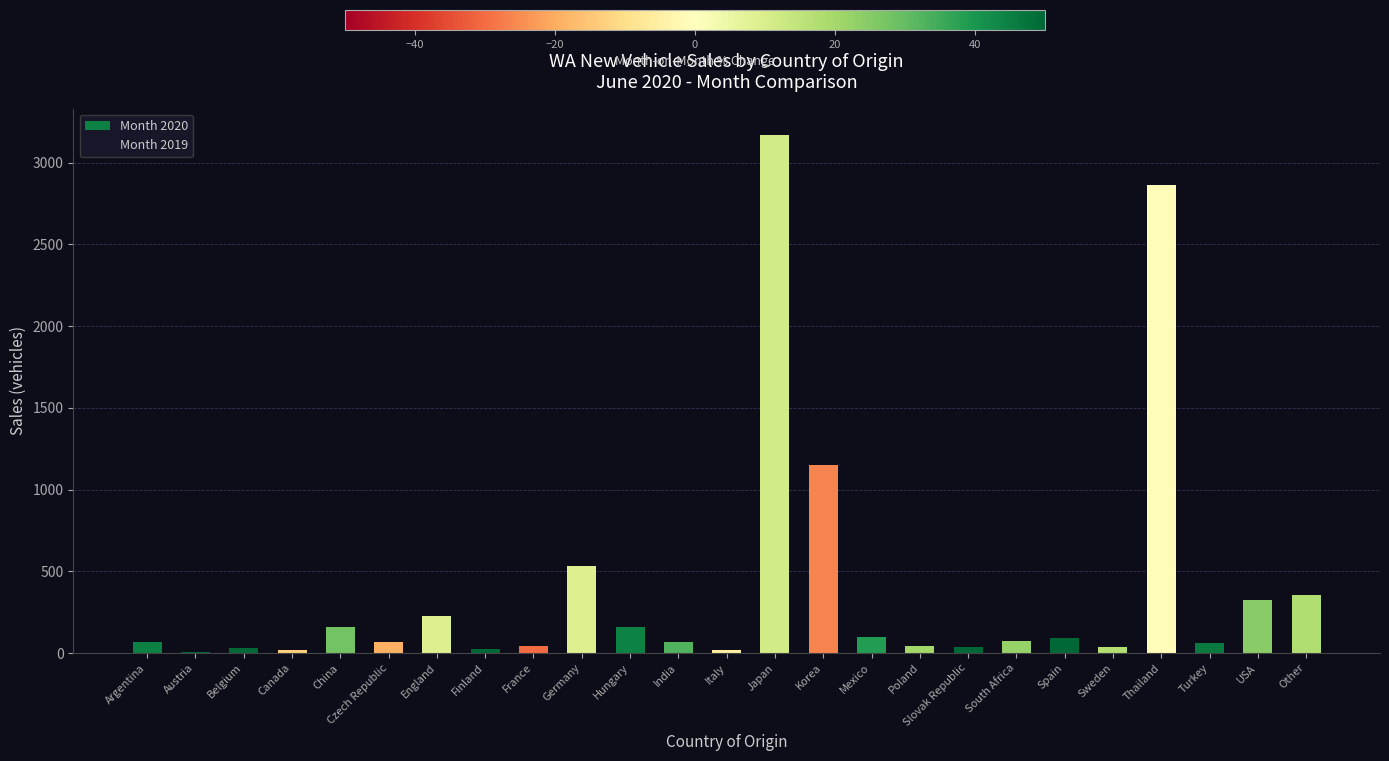

Is the value of Month 2019 at Turkey greater than the value of Month 2020 at Italy?

Yes